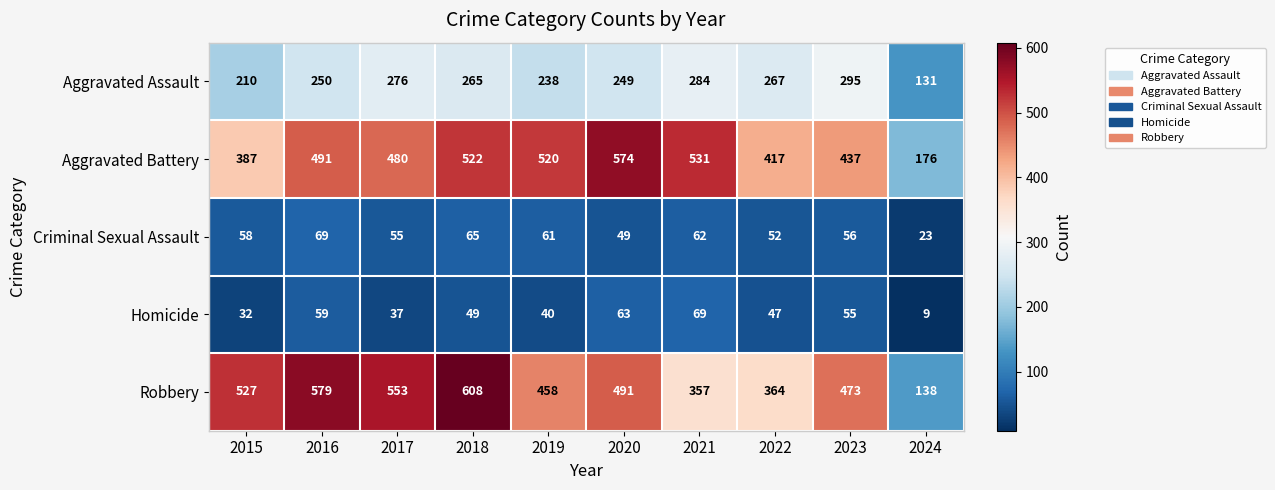

How many values in the Aggravated Assault series are below 265?

5